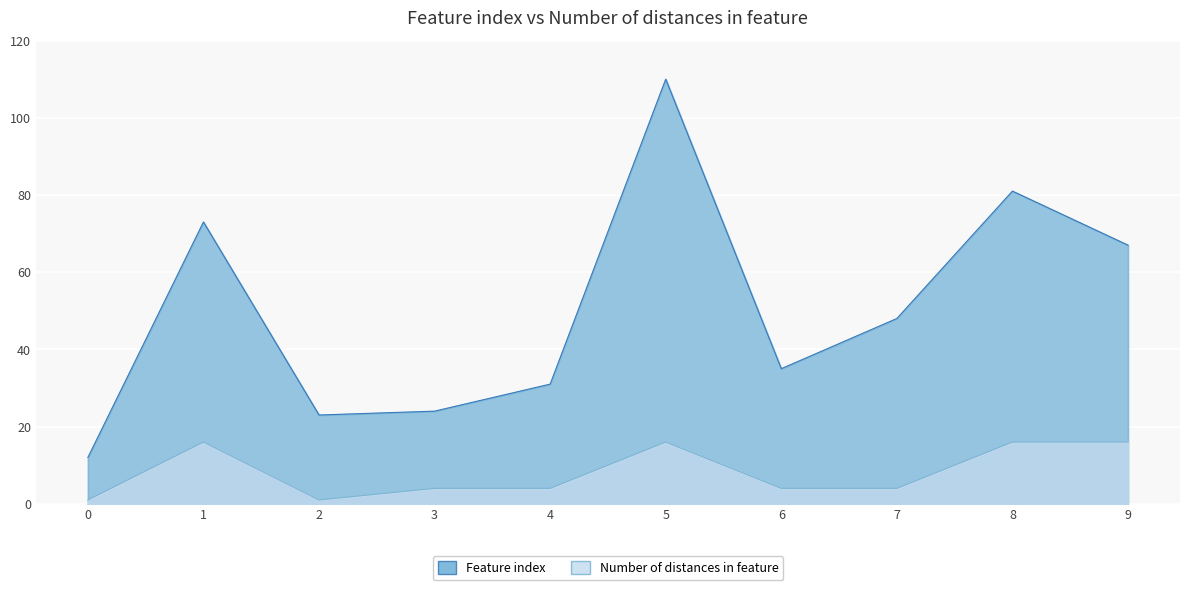

What is the difference between the highest and lowest values at 2?

22